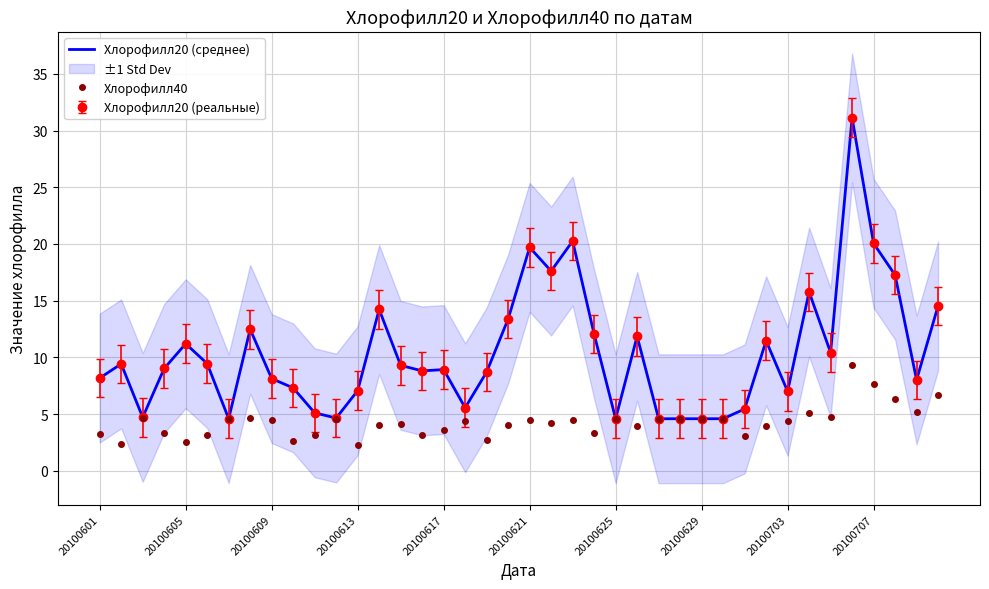

Which series has the largest total across all categories?

Хлорофилл20 (среднее)